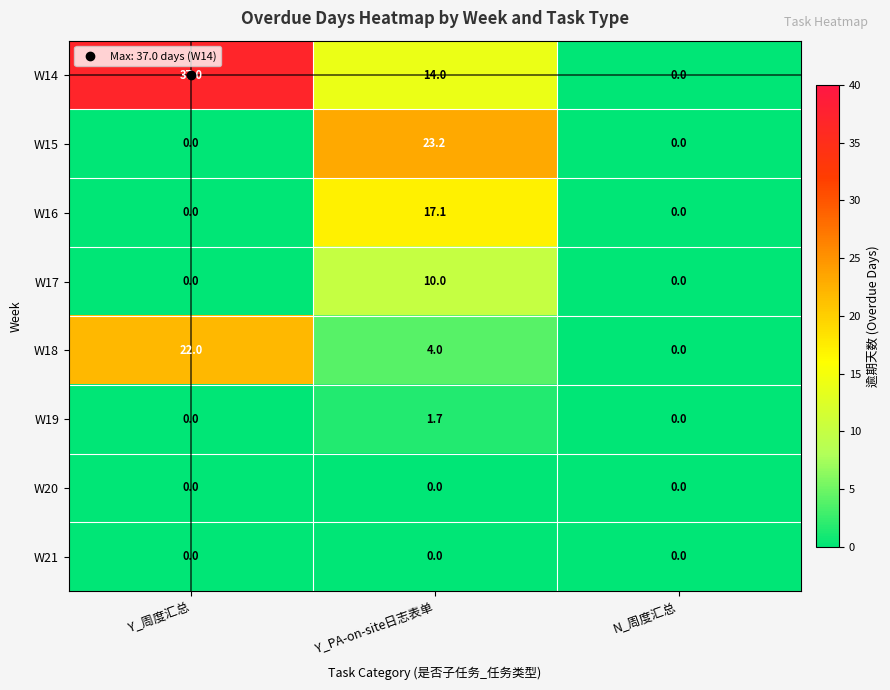

What is the total value across all series at Y_周度汇总?

59.0